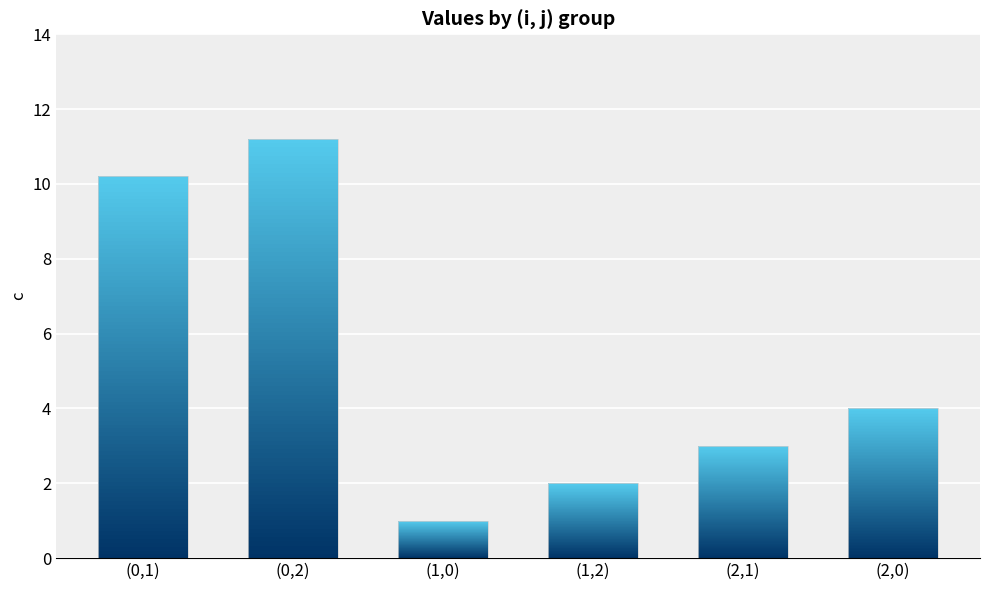

Rank the categories by value from lowest to highest.

(1,0), (1,2), (2,1), (2,0), (0,1), (0,2)